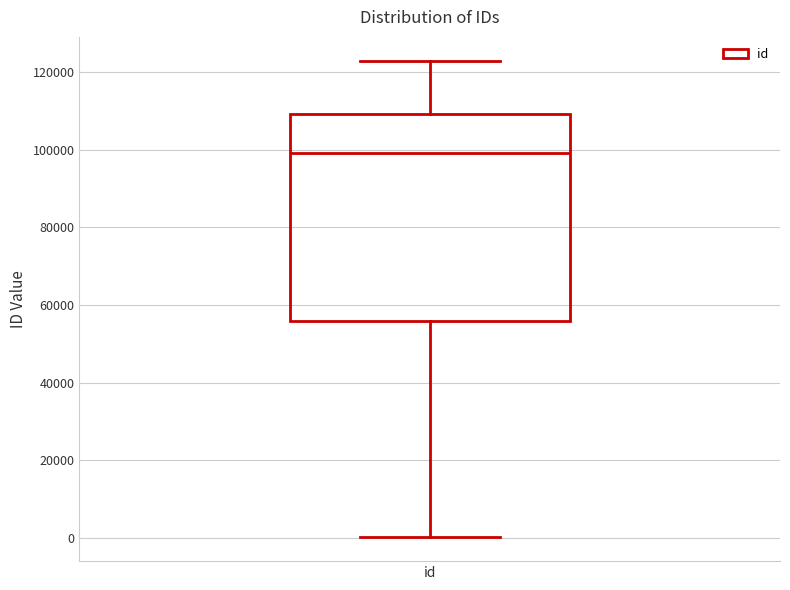

Read this box plot against the y-axis: the position of the median line, the range covered by the box, and the ends of both whiskers. The values are not printed on the chart, so give them approximately, as read against the axis.

median 98000, box 56000 to 110000, whiskers 0 to 122000